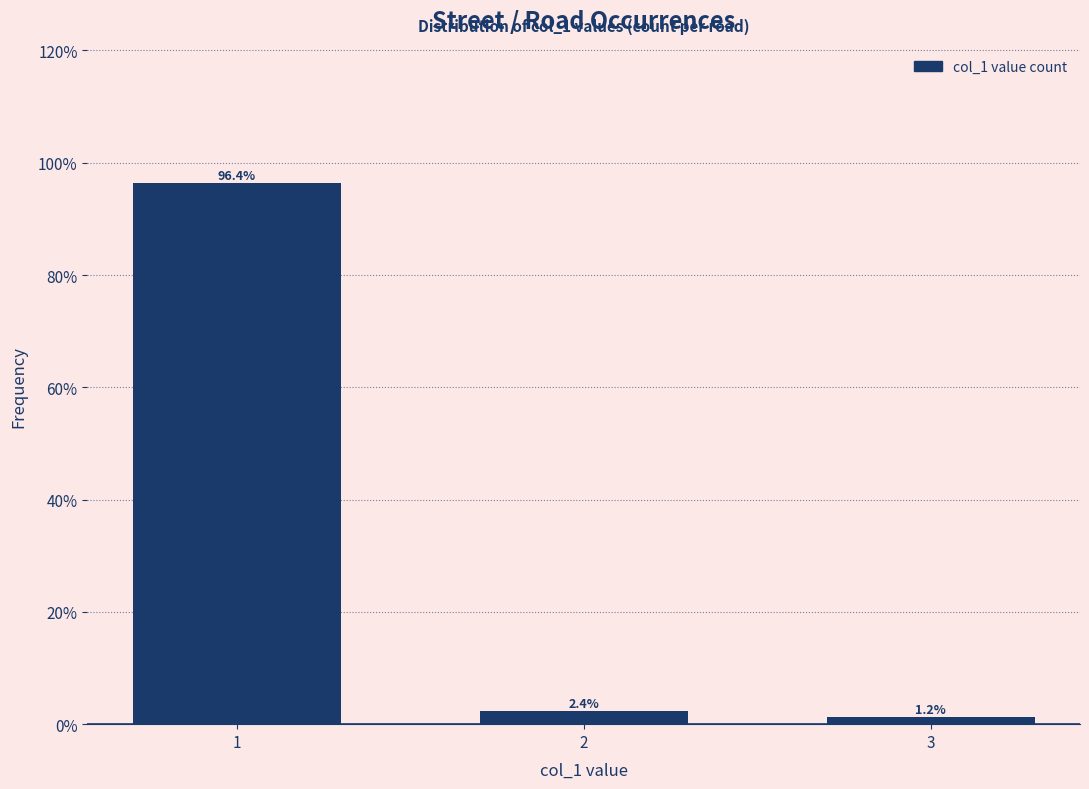

Reading right to left, list all the values displayed in this chart.

1.2	2.4	96.4